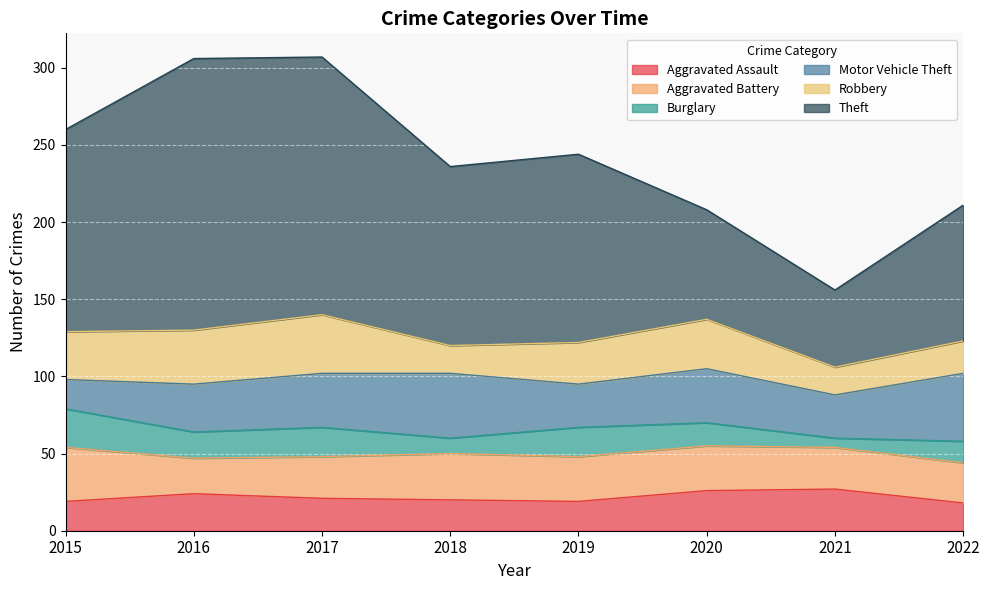

True or false: Burglary has more than 2 interior local peaks.

False